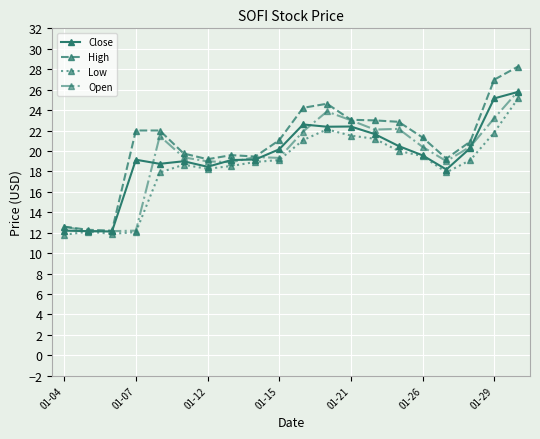

What is the value of the High point at the 3rd from the left?

12.2